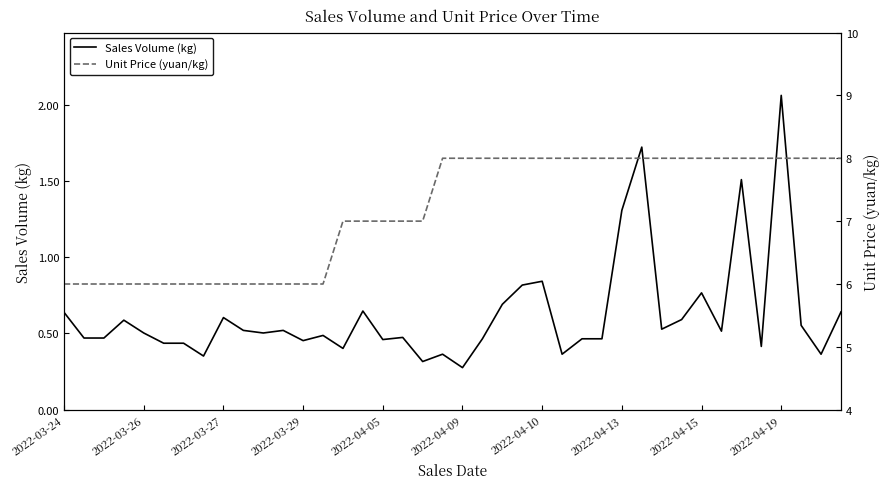

What is the difference between the second highest and second lowest values in the Unit Price (yuan/kg) series?

2.0